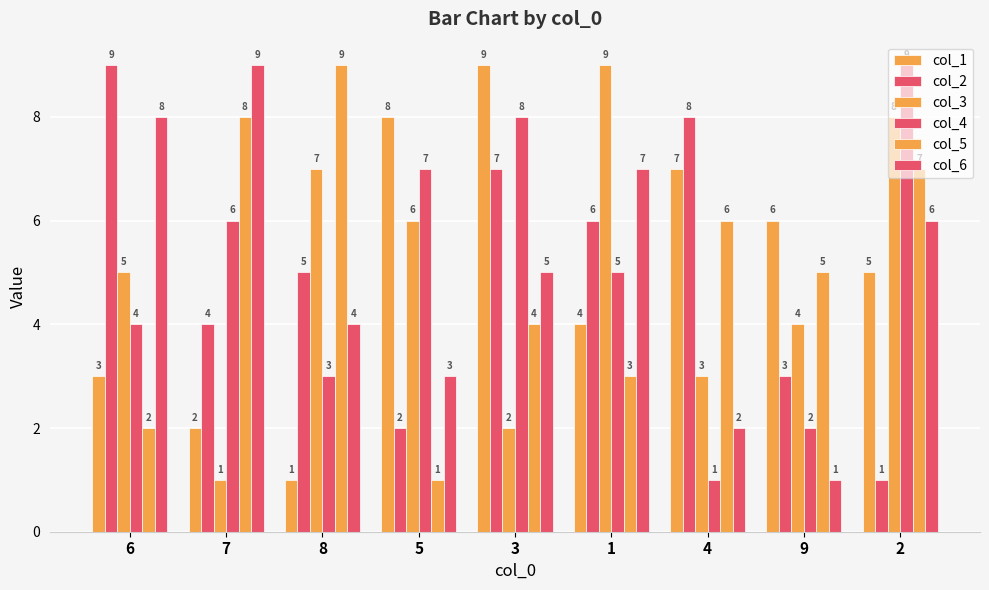

What is the difference between the maximum and minimum values in the col_1 series?

8